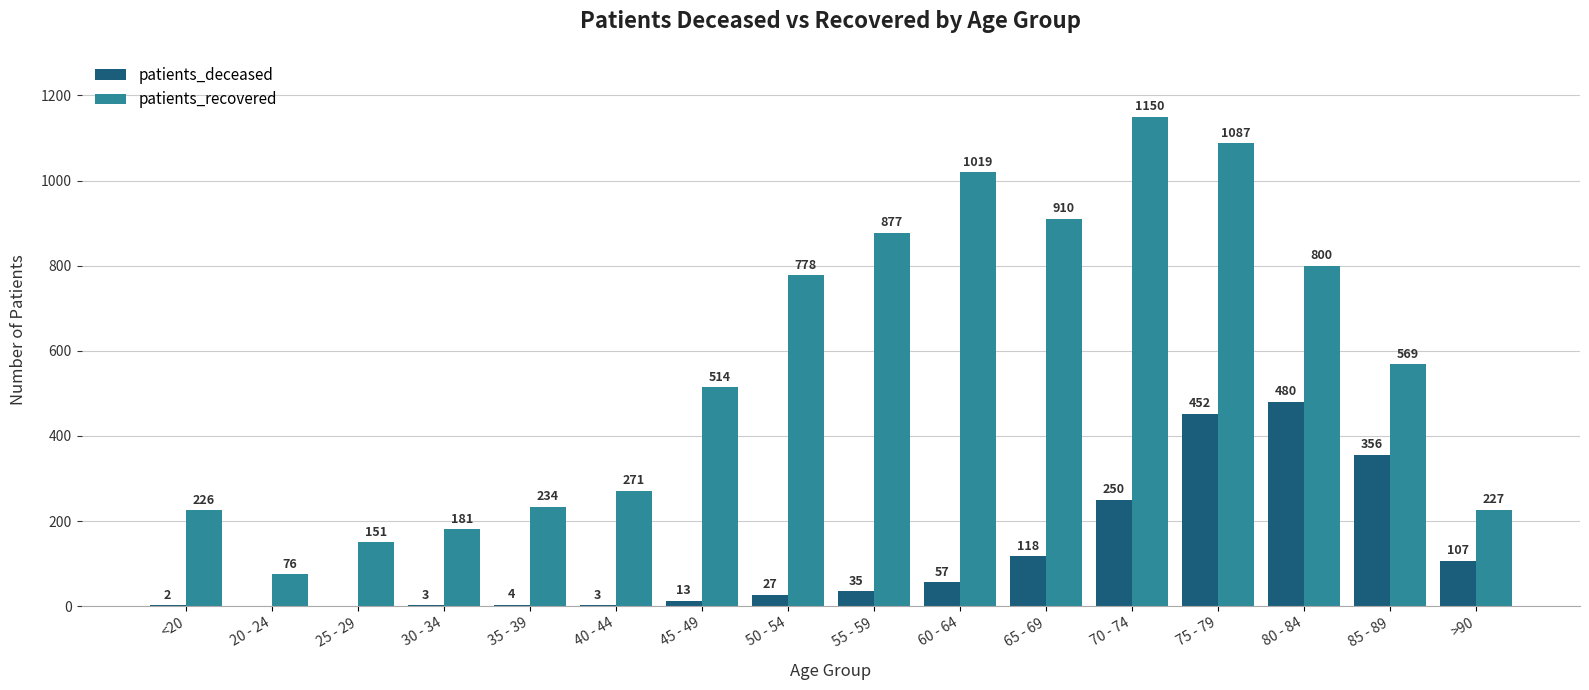

Is it true that patients_recovered equals 1715 at 70 - 74?

False